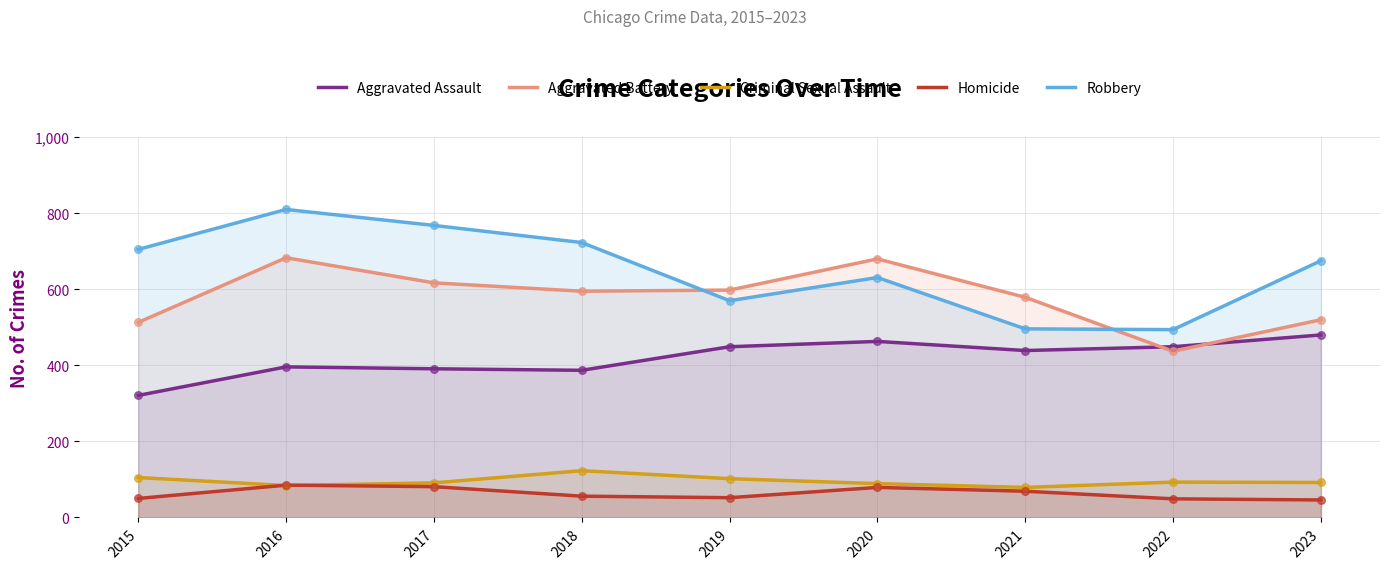

Which series has the largest Y range (max minus min)?

Robbery